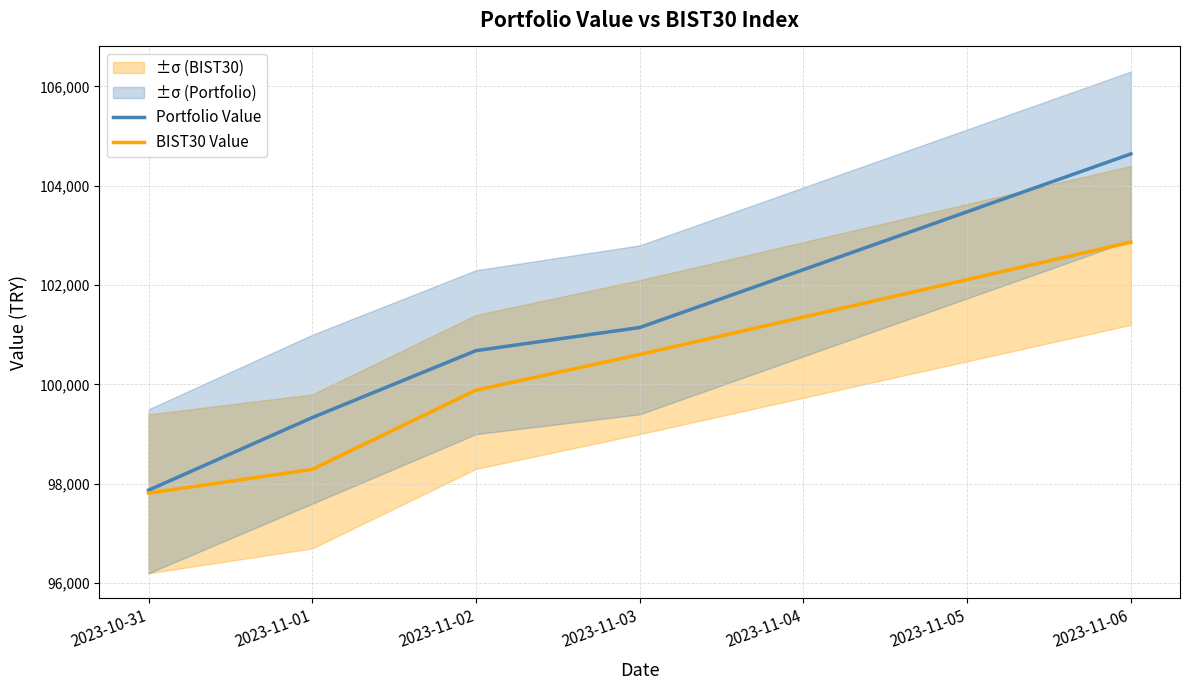

Between 2023-11-01 and 2023-11-02, which series saw the biggest shift?

BIST30 Value